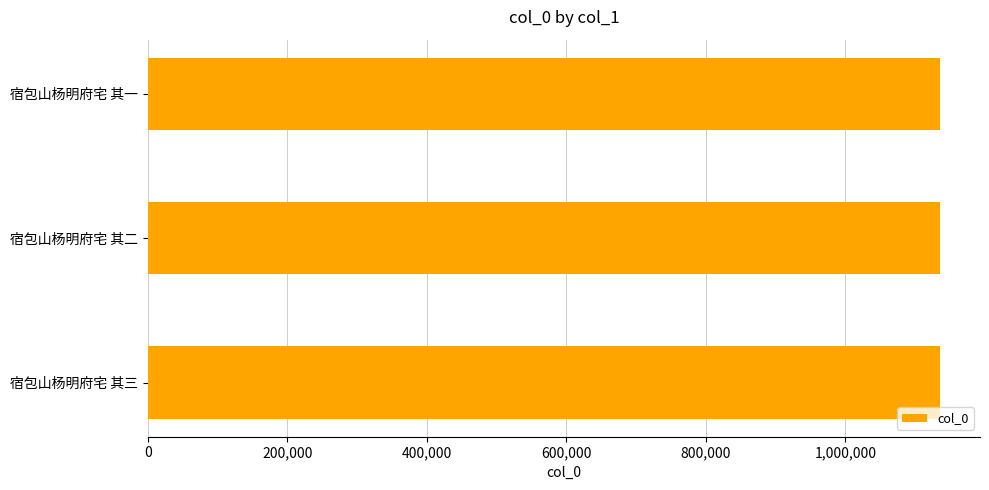

What is the approximate value at 宿包山杨明府宅 其二?

1136336